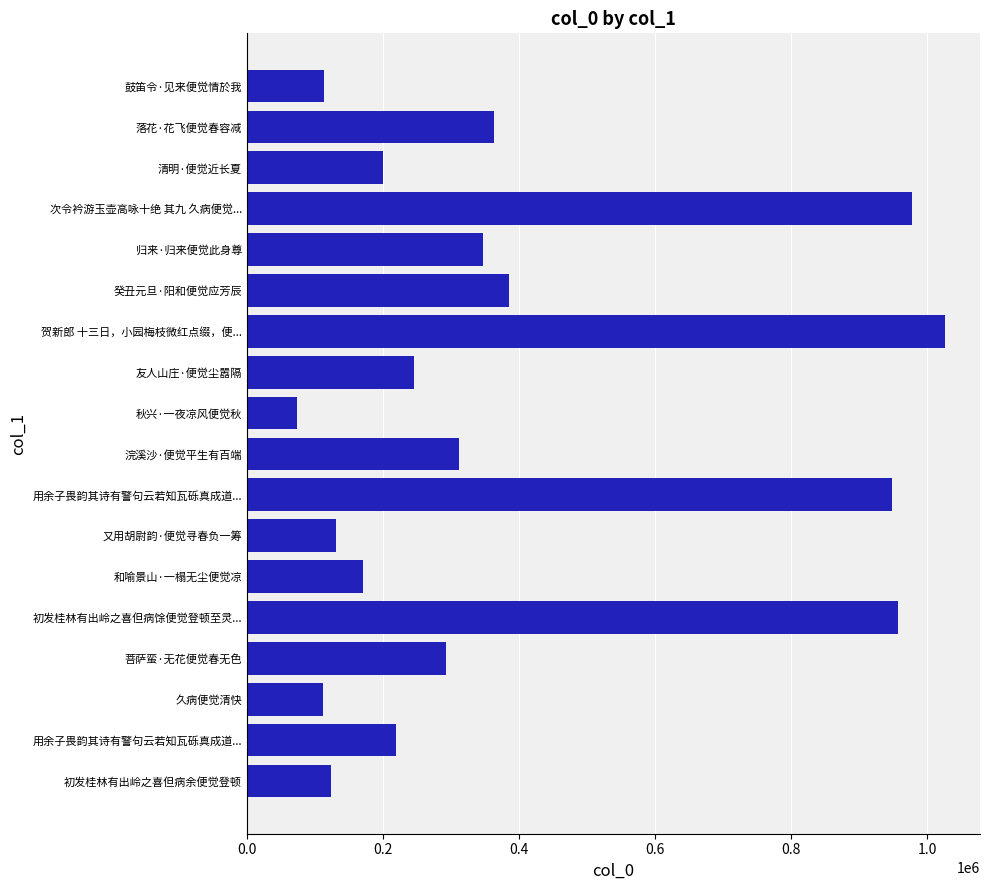

What is the difference between the maximum and minimum values?

952801